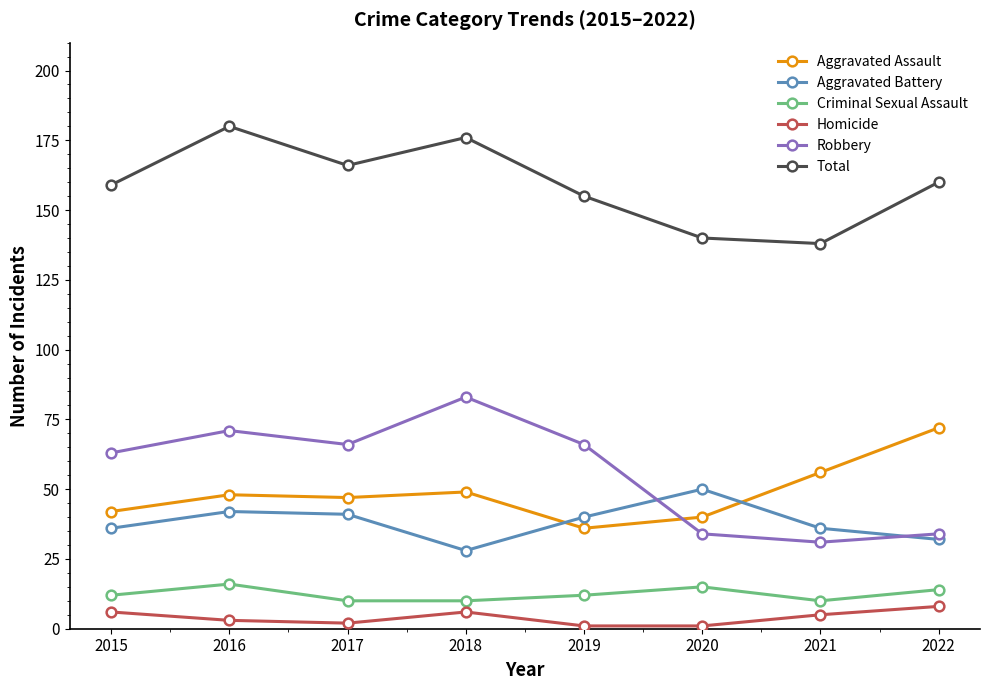

Where is the first local maximum for Criminal Sexual Assault?

2016